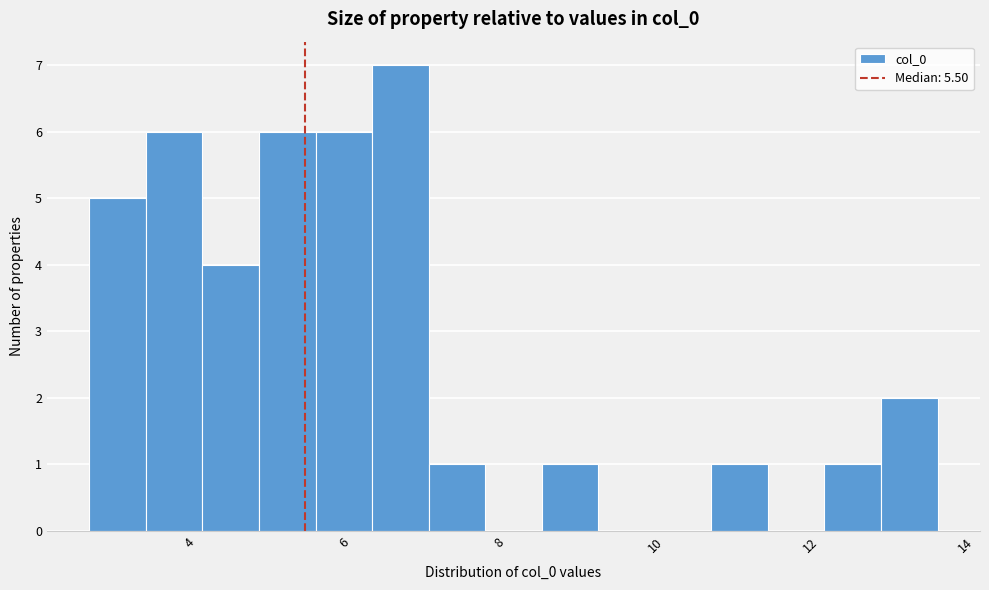

Around what value on the x-axis is the tallest bar? Give the approximate position of its centre, as read against the axis.

6.8